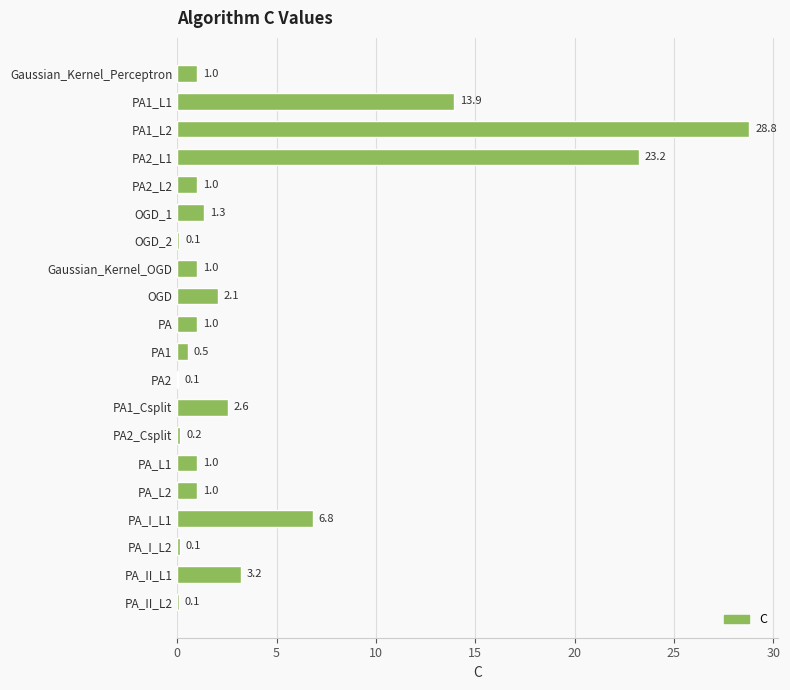

Reading bottom to top, extract all data points from this chart.

PA_II_L2=0.1	PA_II_L1=3.2	PA_I_L2=0.1	PA_I_L1=6.8	PA_L2=1.0	PA_L1=1.0	PA2_Csplit=0.2	PA1_Csplit=2.6	PA2=0.1	PA1=0.5	PA=1.0	OGD=2.1	Gaussian_Kernel_OGD=1.0	OGD_2=0.1	OGD_1=1.3	PA2_L2=1.0	PA2_L1=23.2	PA1_L2=28.8	PA1_L1=13.9	Gaussian_Kernel_Perceptron=1.0